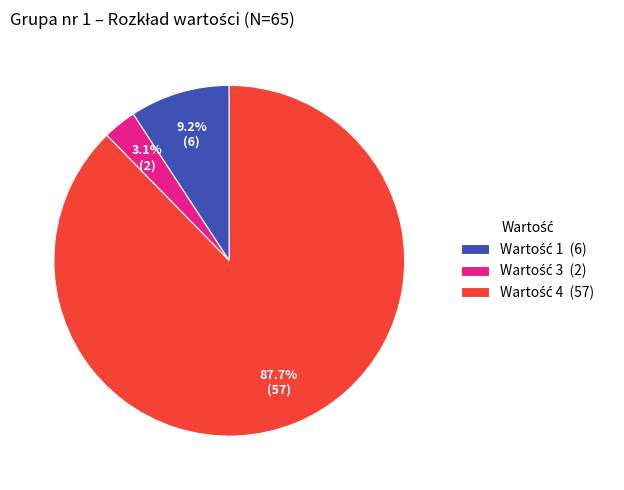

Is there a majority slice in this chart?

Yes